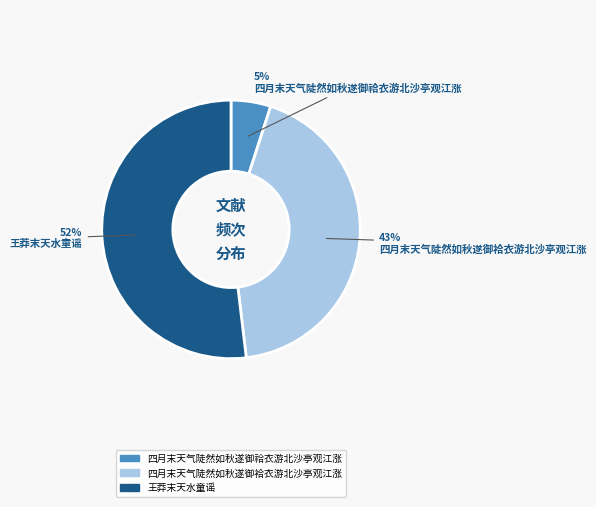

To the nearest percent, what portion does 四月末天气陡然如秋遂御祫衣游北沙亭观江涨 represent?

5%